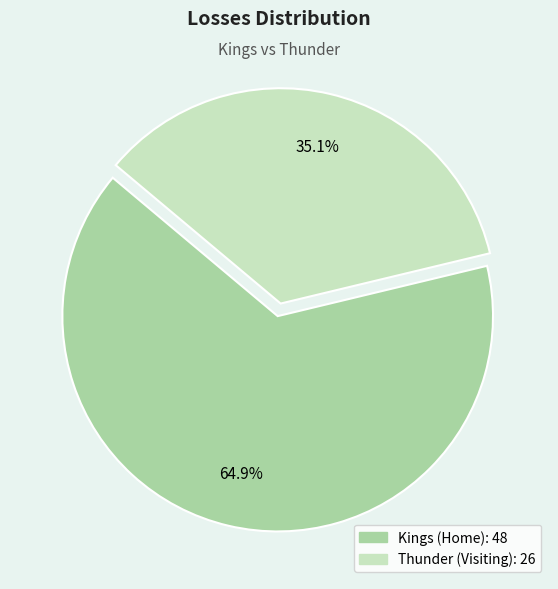

Is it true that Thunder (Visiting) is 35% of the pie?

True